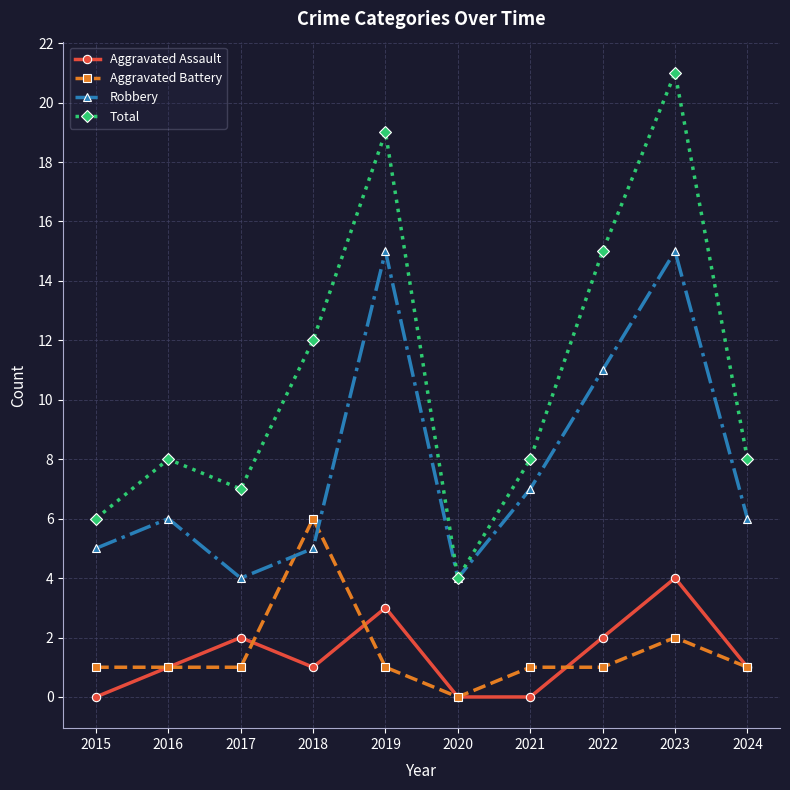

What is the value of the Aggravated Battery point at the 8th from the left?

1